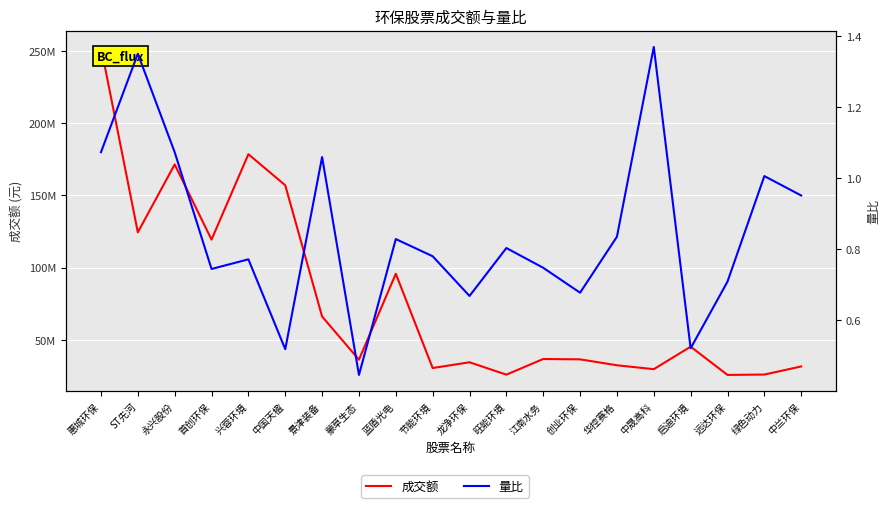

True or false: 量比 and 成交额 intersect in this chart.

False